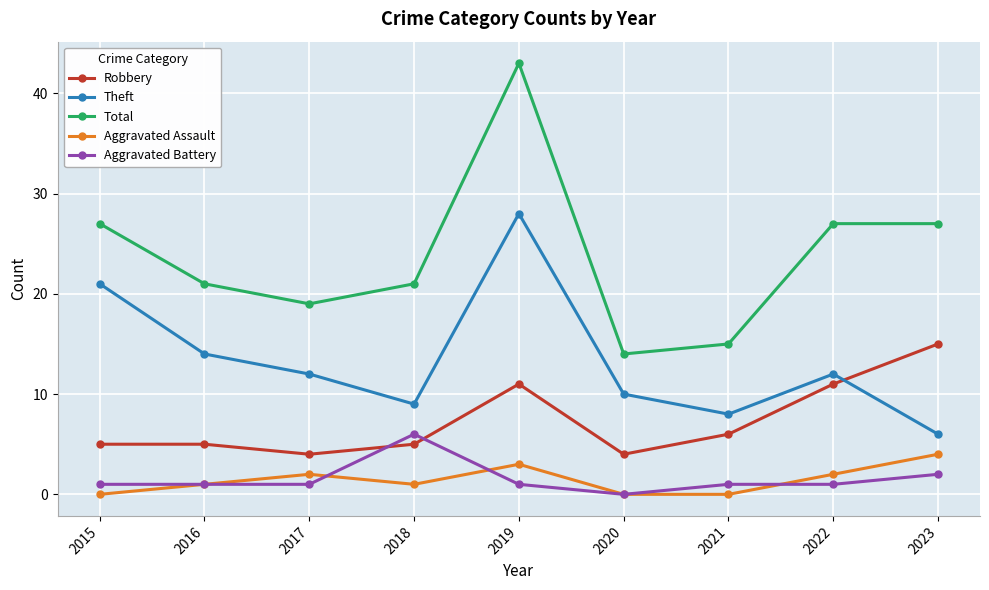

Rank the series at 2018 from highest to lowest value.

Total, Theft, Aggravated Battery, Robbery, Aggravated Assault